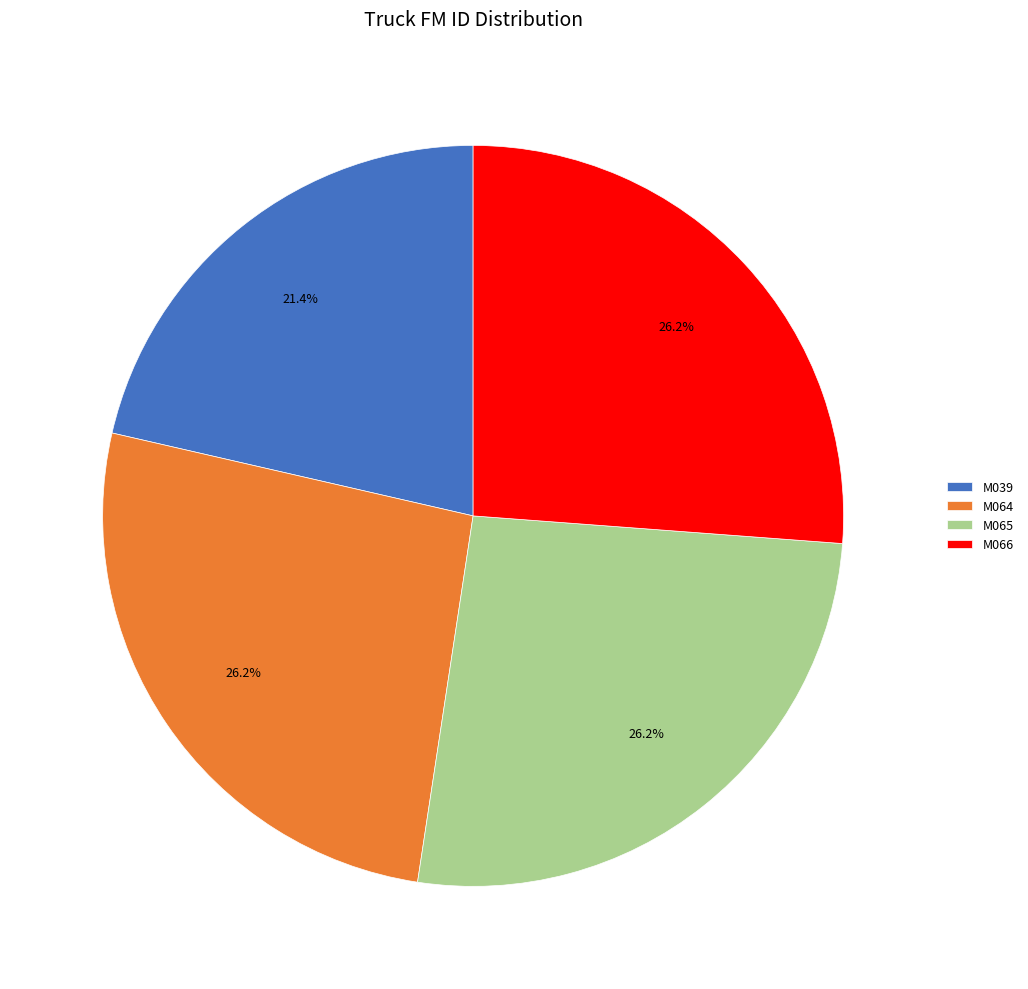

What portion of the pie excludes M065?

73.8%